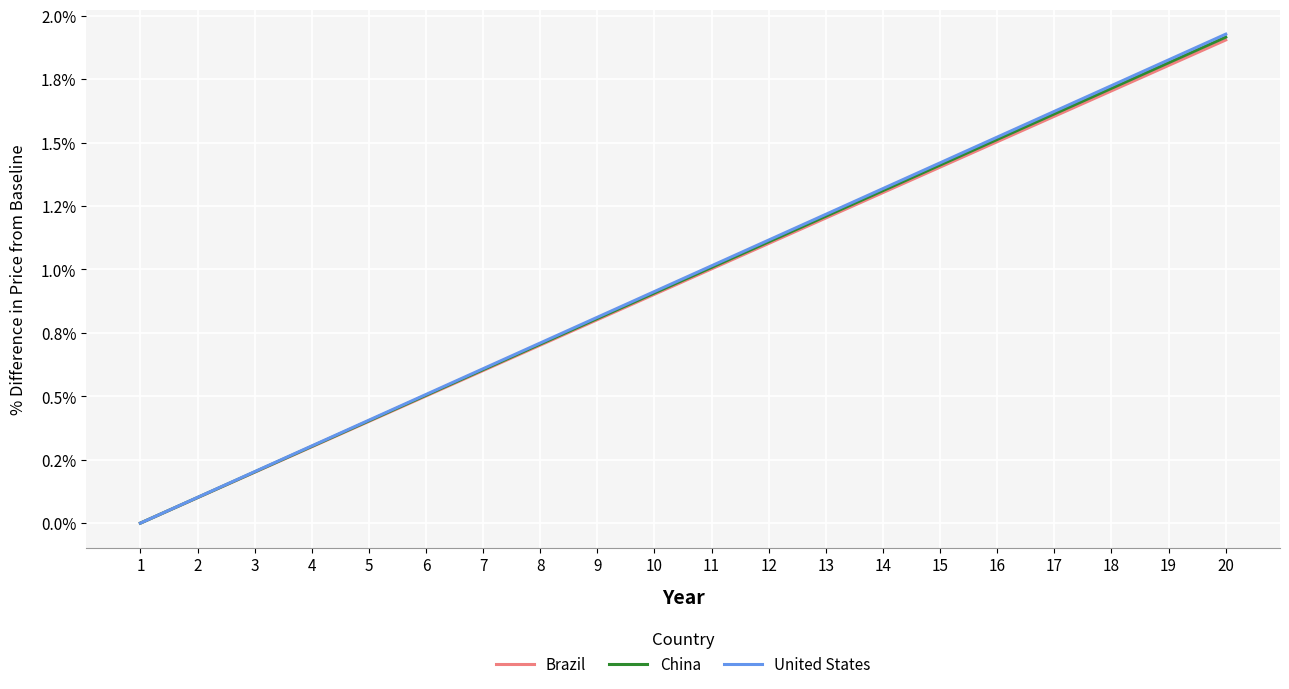

What are all the series names shown in the legend?

Brazil, China, United States